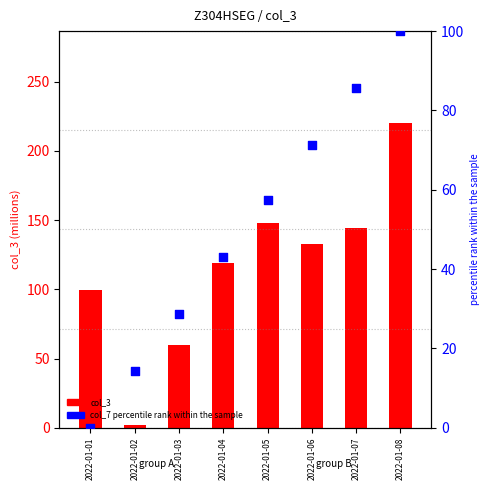

At how many categories does at least one series exceed 41?

7